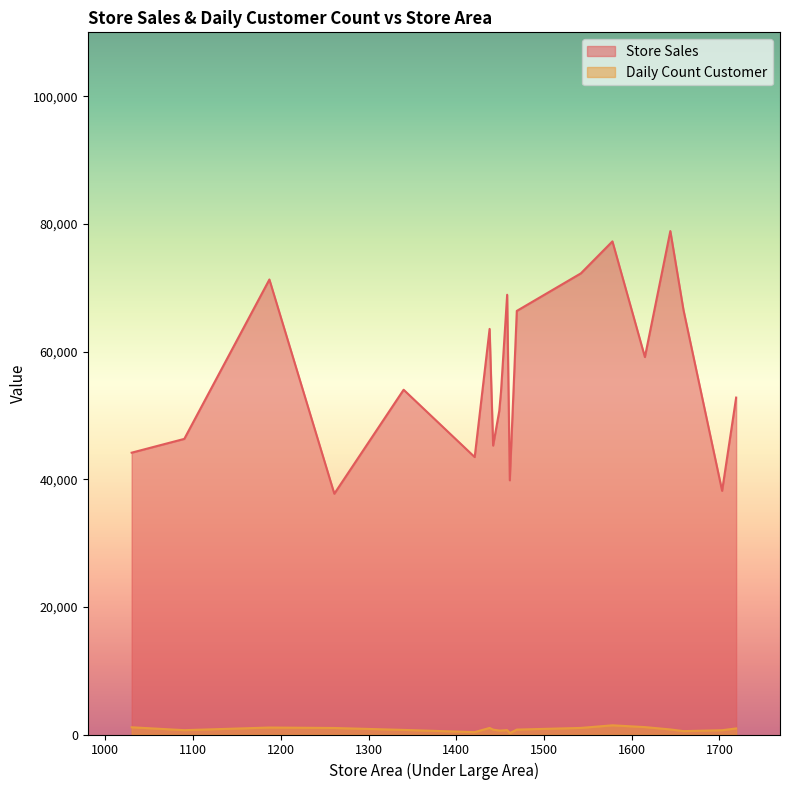

What is the difference between the maximum and minimum values in the Store Sales series?

41150